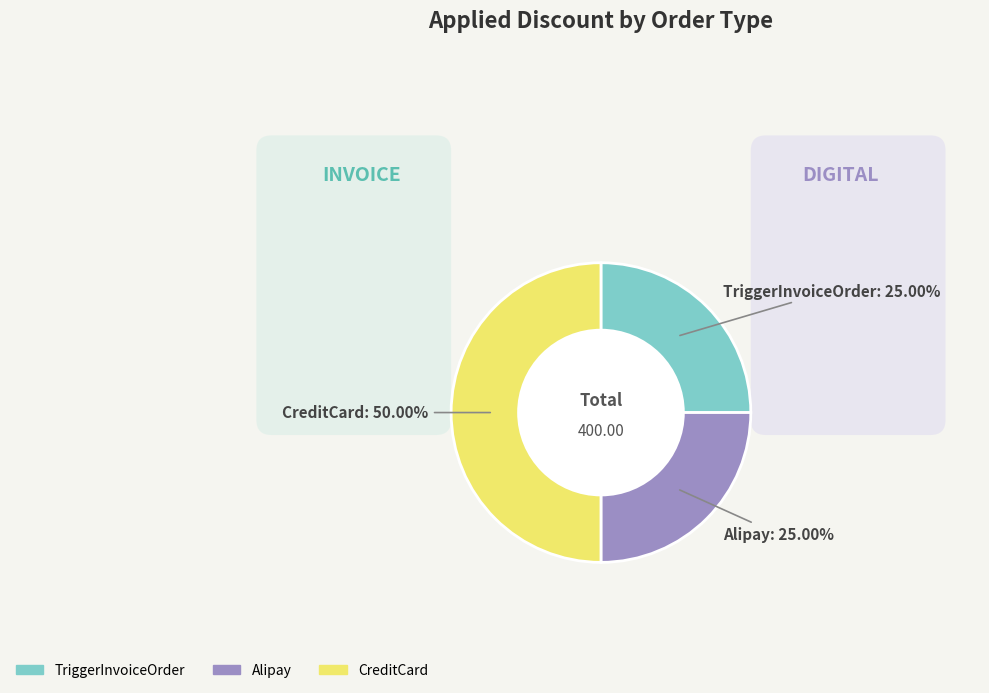

The Alipay slice represents 25% of the pie. True or false?

True